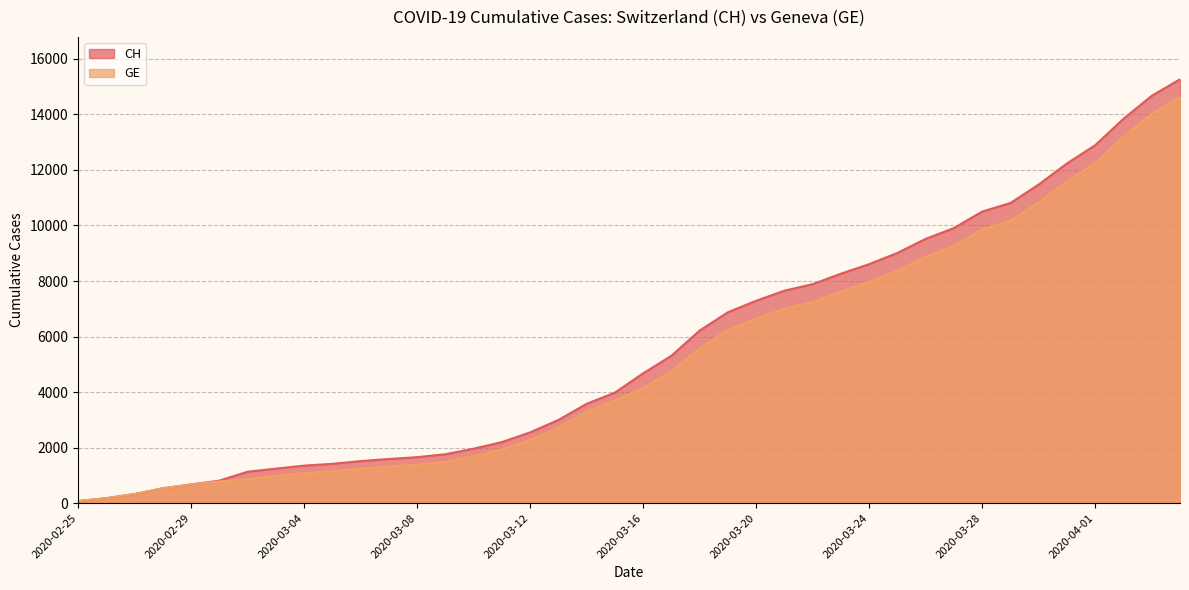

How many values in the CH series are below 4674?

20